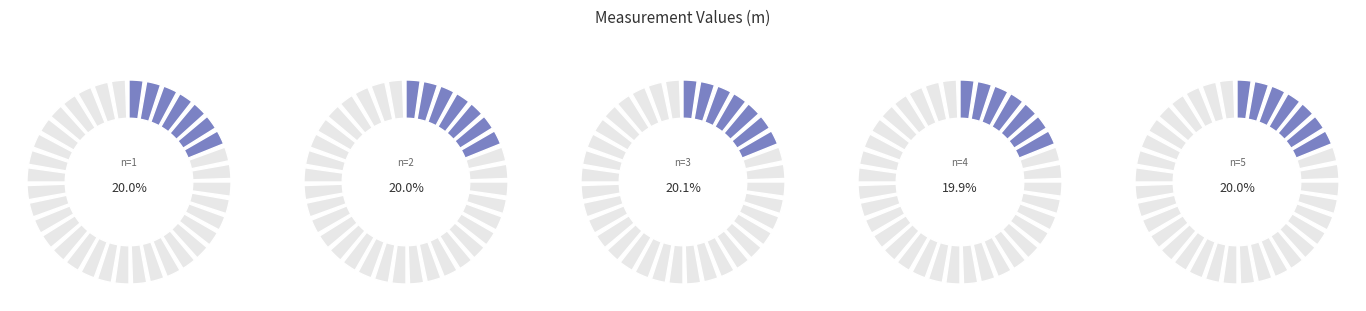

Which category has the biggest portion of the pie?

3